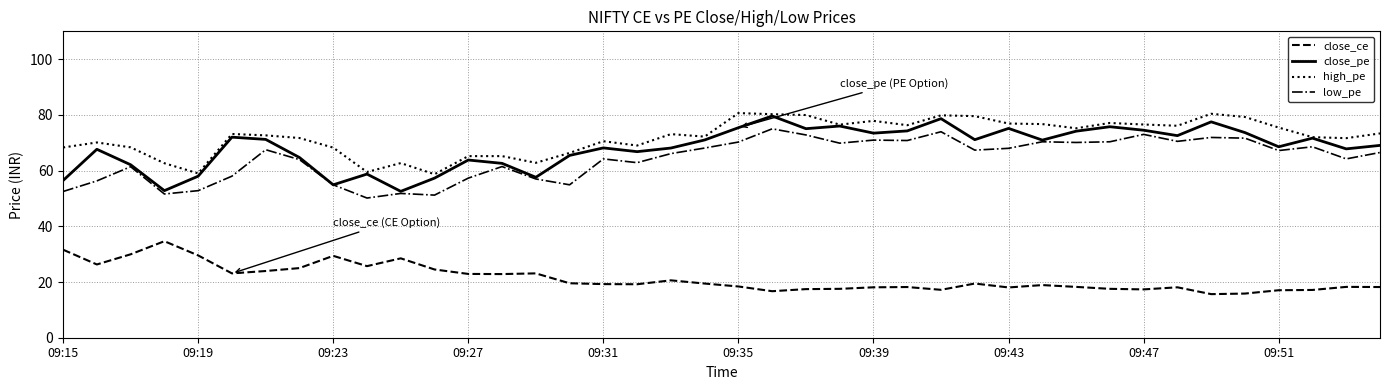

What is the average value of the high_pe series?

72.0